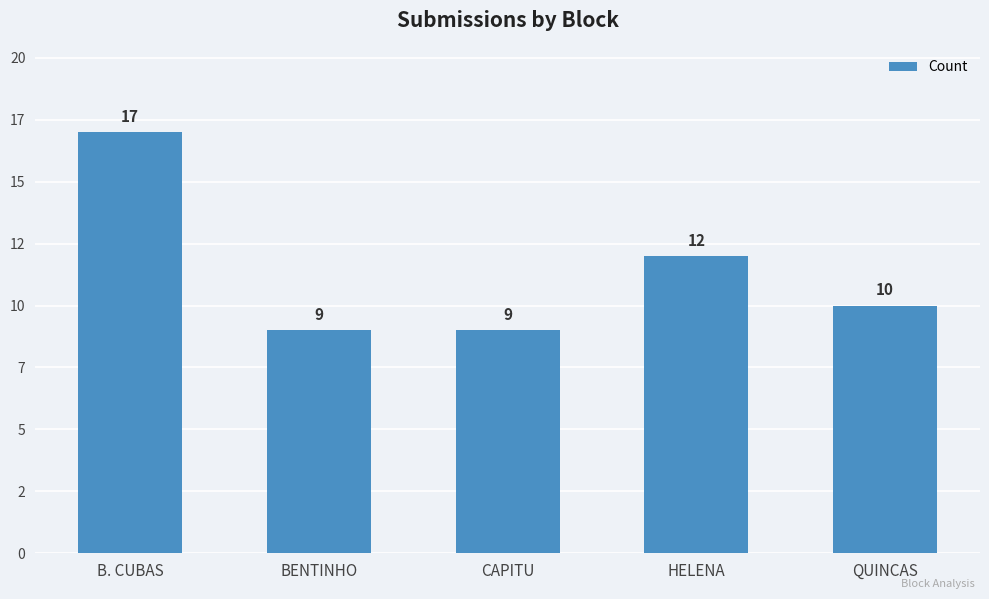

How many distinct data groups are displayed?

1